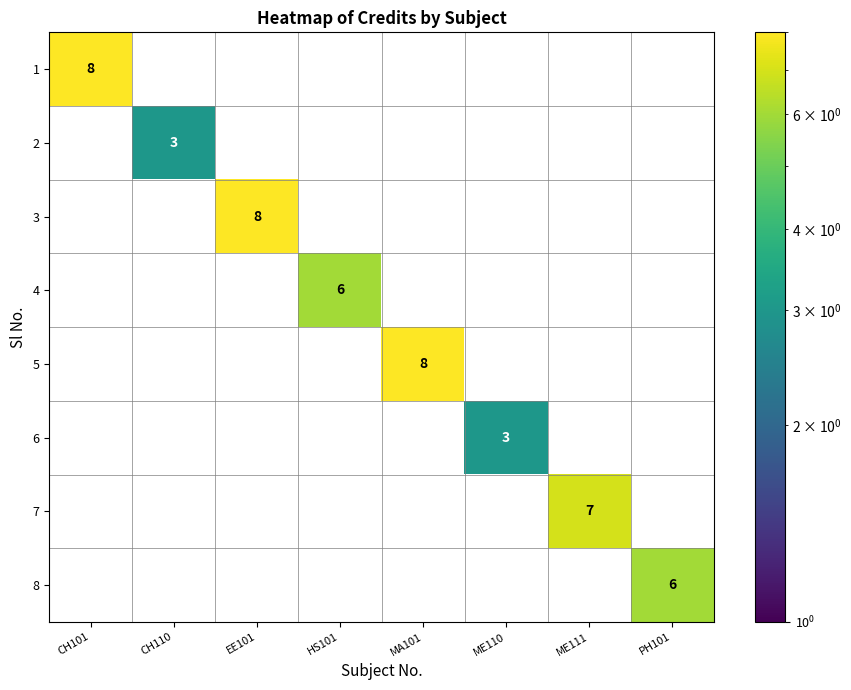

At HS101, list the series in order from smallest to largest.

1, 2, 3, 4, 5, 6, 7, 8